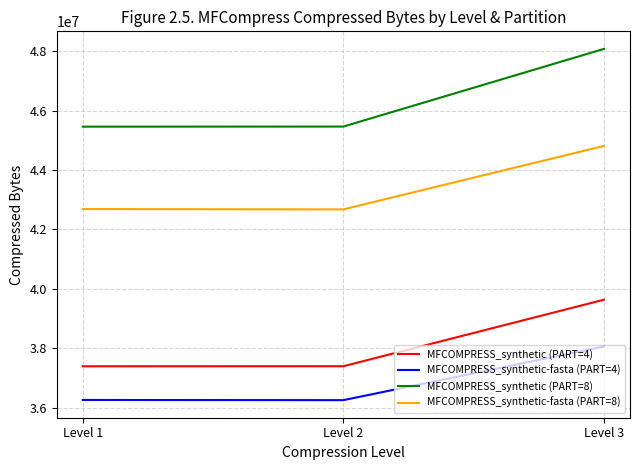

At which category is the sum across all series the highest?

Level 3